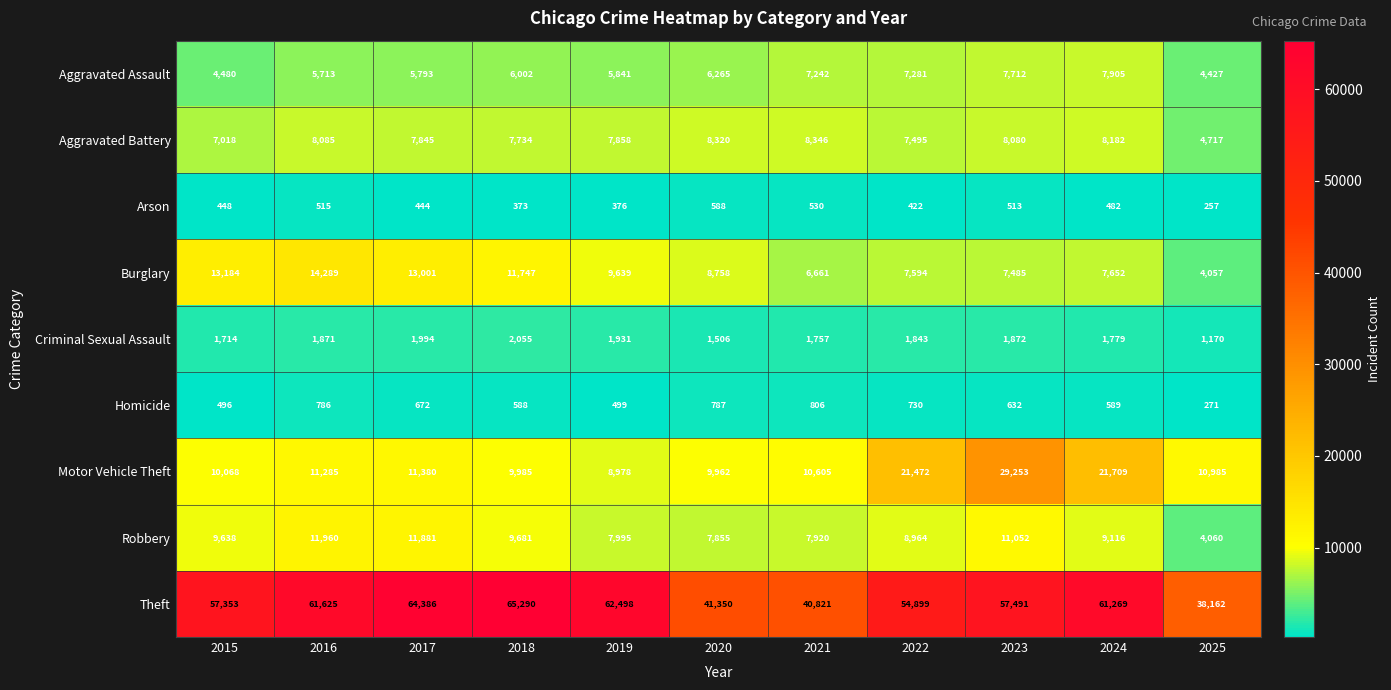

At which label is Aggravated Assault closest to 6166?

2020